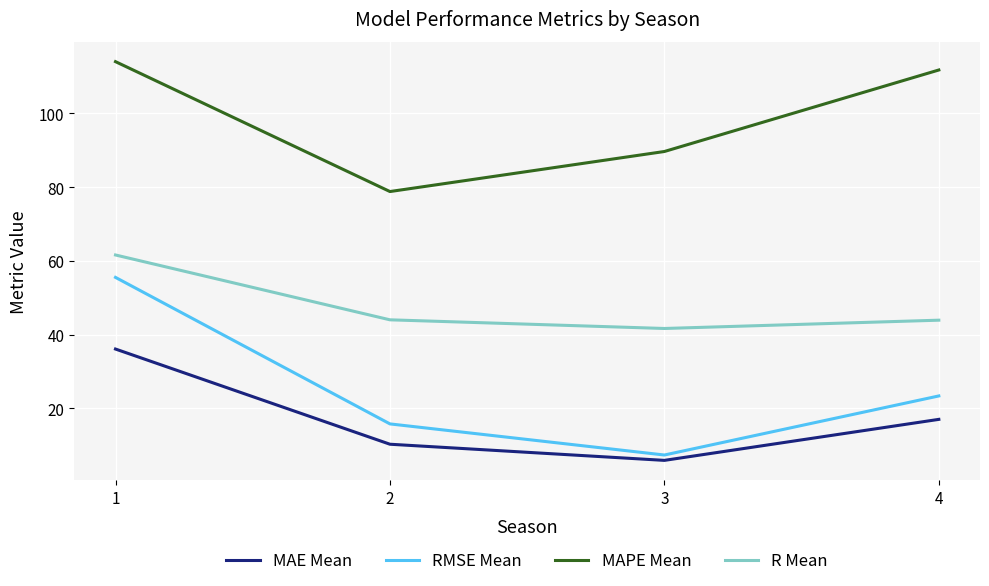

What is the maximum value for MAE Mean?

36.1